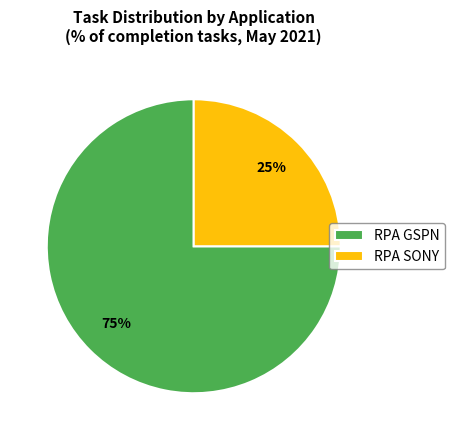

Is RPA SONY the majority of the pie?

No